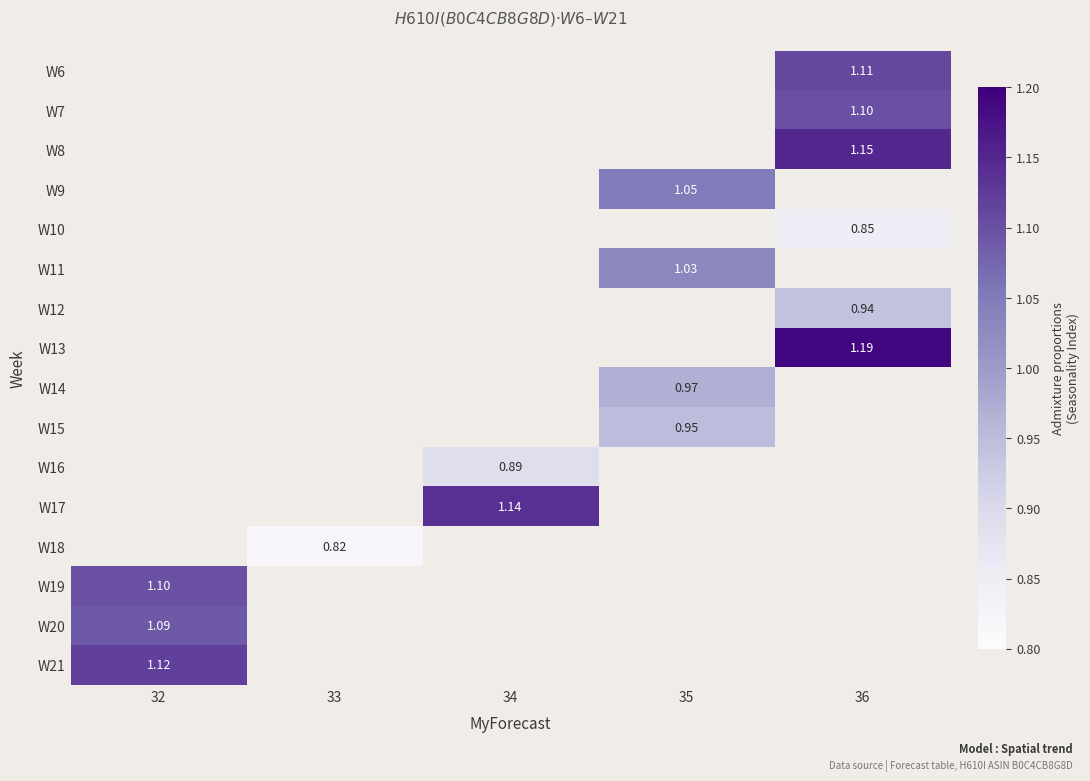

Is the value of W10 at 36 greater than the value of W11 at 35?

No